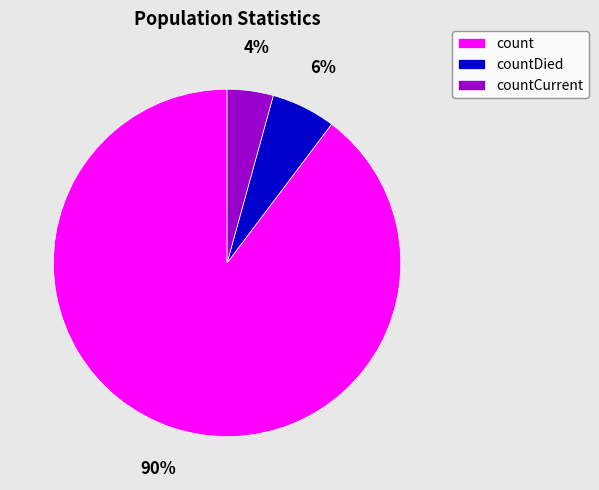

Do countCurrent and countDied together represent more than half of the pie?

No